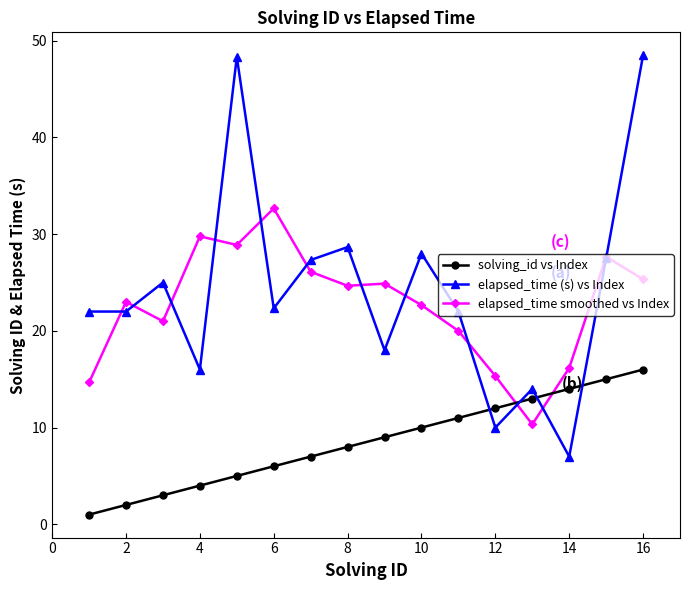

List the series in order of their peak value, highest first.

elapsed_time (s) vs Index, elapsed_time smoothed vs Index, solving_id vs Index